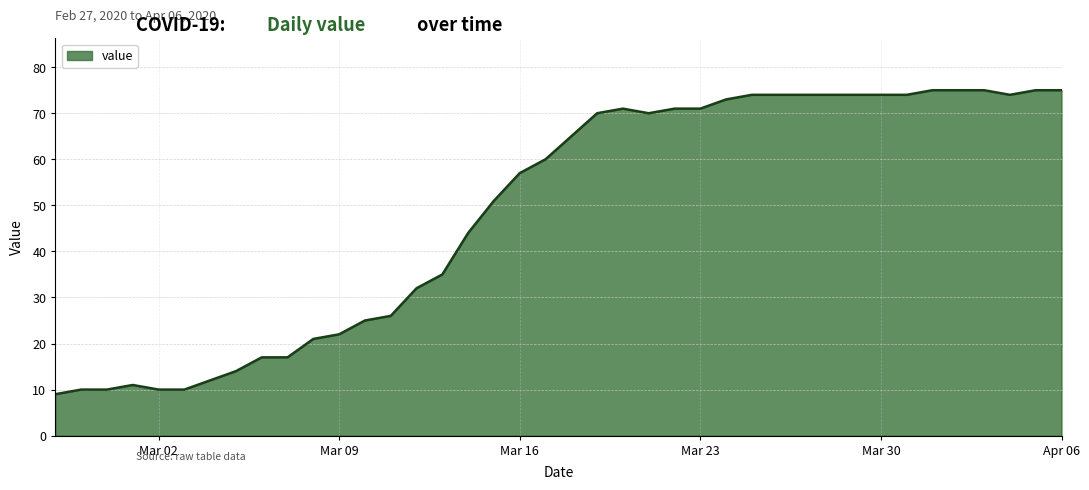

What is the difference between the maximum and minimum values?

66